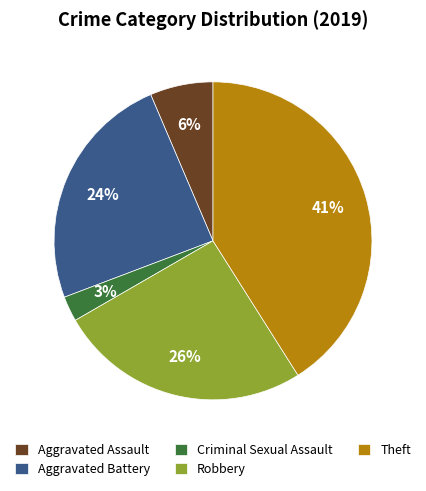

Combined, do Criminal Sexual Assault and Aggravated Battery account for over 50%?

No